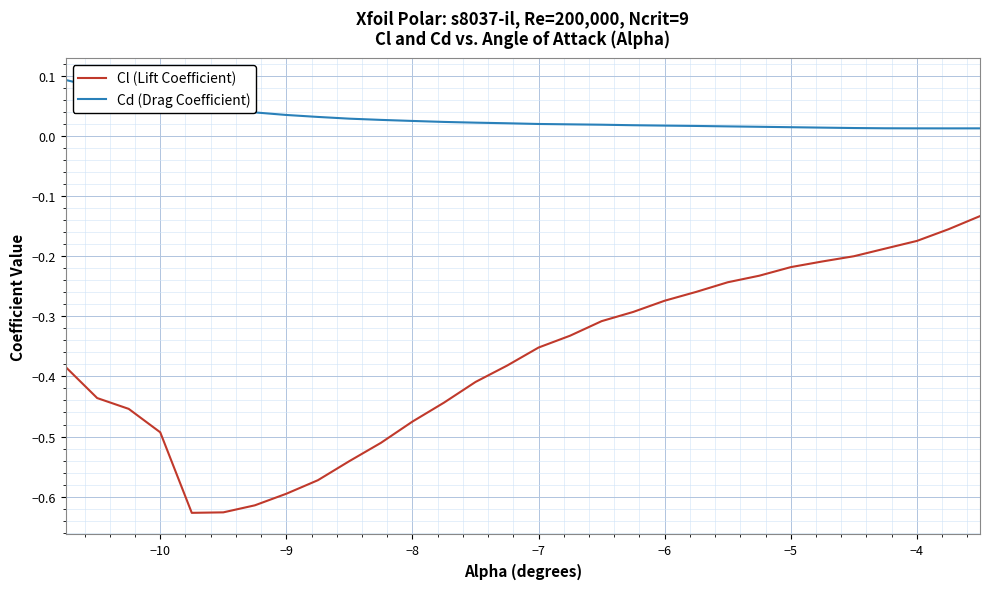

At how many categories does at least one series exceed 0?

30